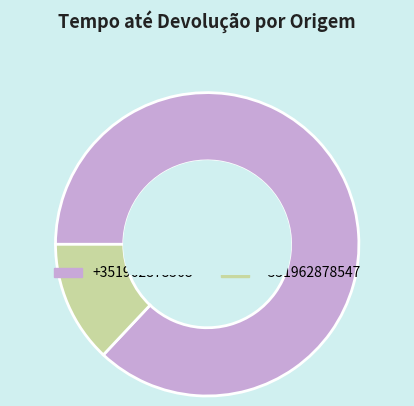

What is the ratio of the value at +351962878568 to the value at +351962878547?

6.7